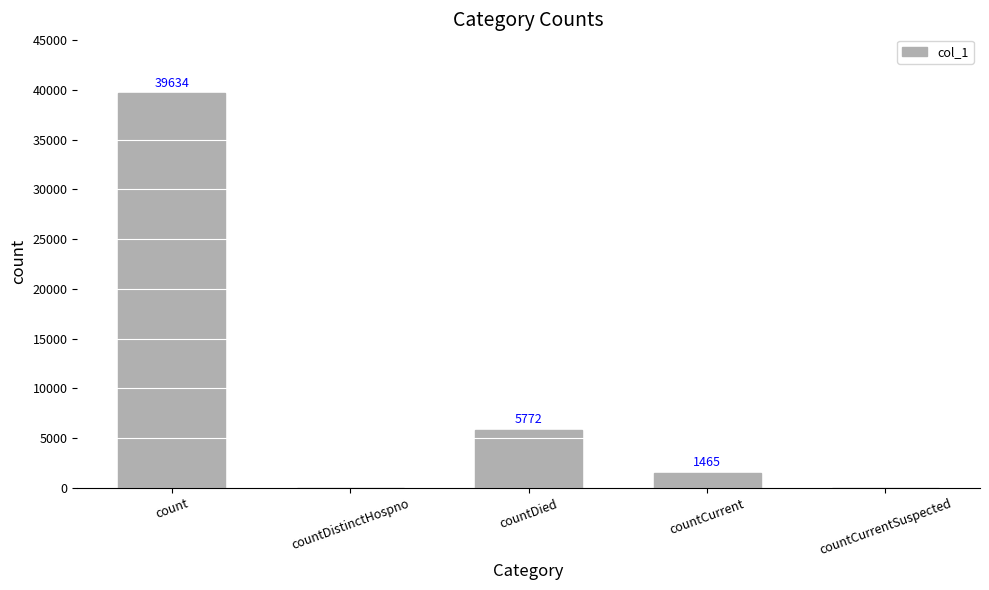

The chart shows a value of 0 at countCurrentSuspected. True or false?

True